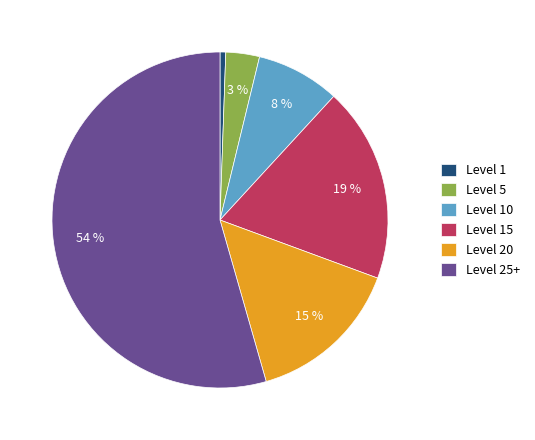

How many segments does this pie chart have?

6